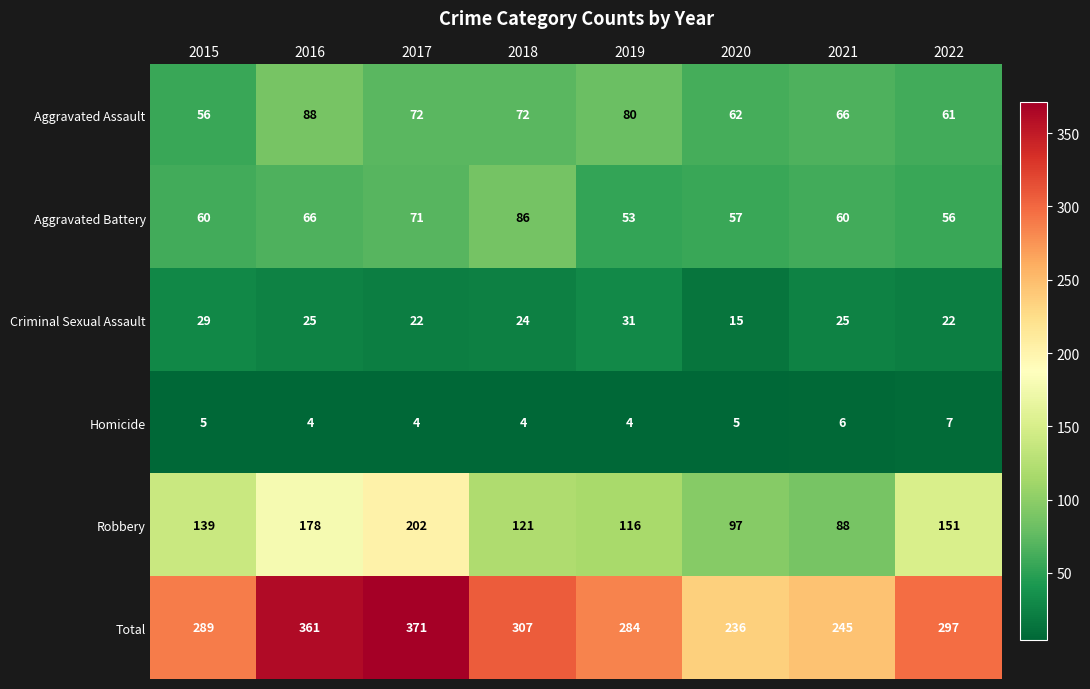

At which label does Aggravated Assault first exceed 72?

2016